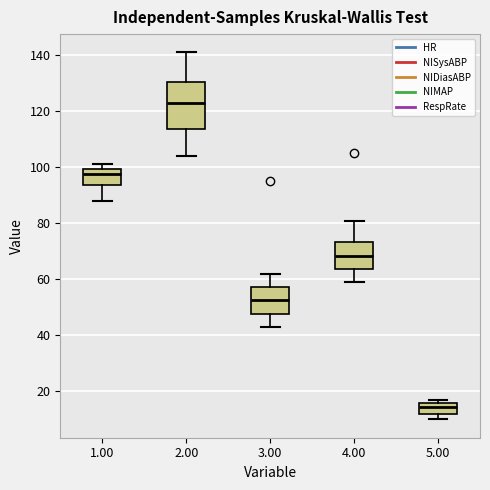

Where does the lower whisker of the box at x = 1.00 end on the y-axis? The values are not printed on the chart, so give them approximately, as read against the axis.

88